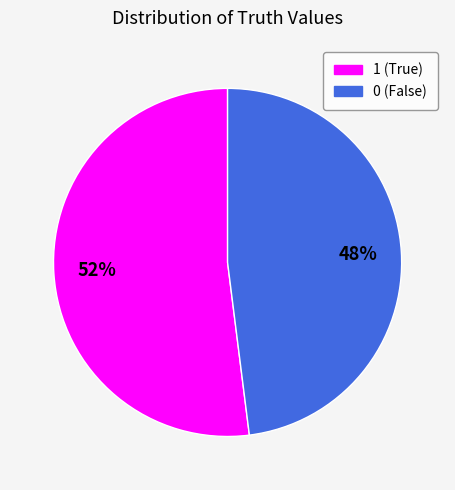

To the nearest percent, what is the average slice percentage?

50%